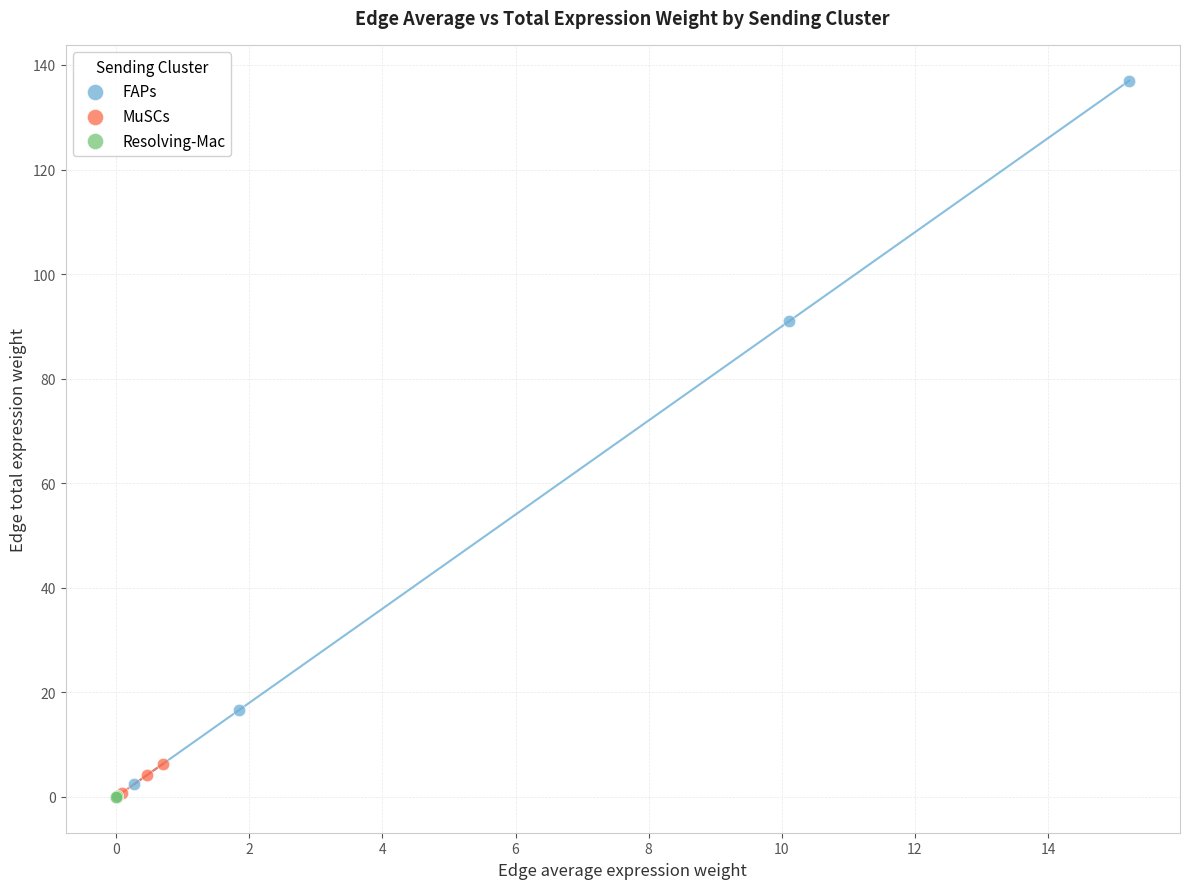

Which series contains the highest Y value?

FAPs